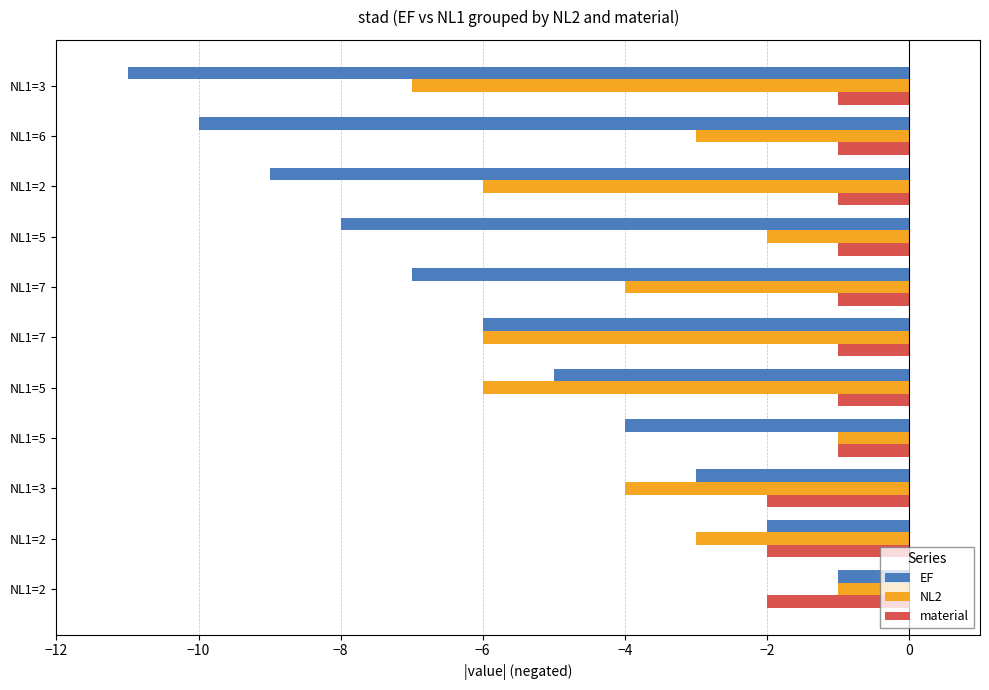

At how many categories does at least one series exceed -7?

11